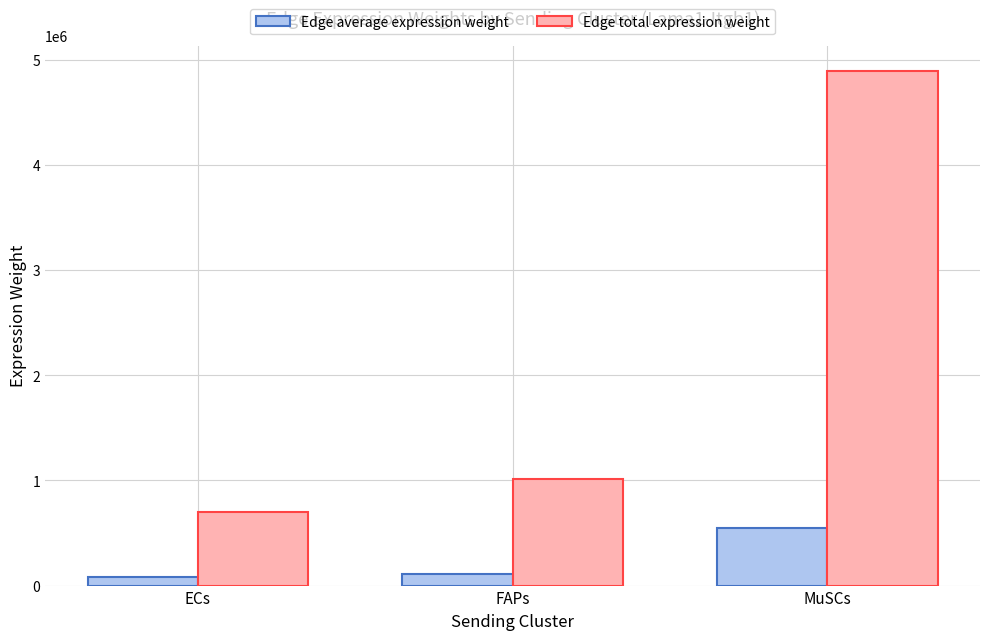

What is the label of the 1st bar from the right?

MuSCs